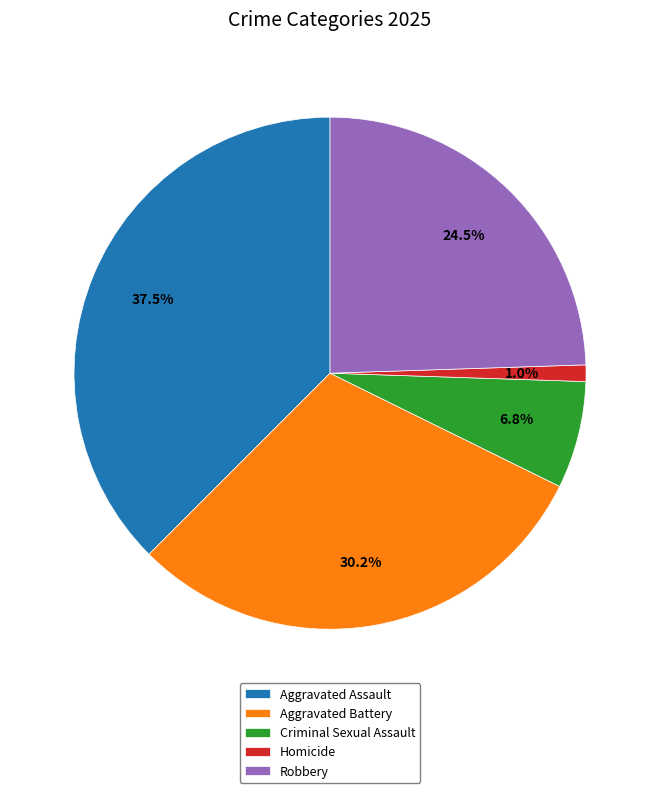

Between Aggravated Assault and Aggravated Battery, which is larger?

Aggravated Assault